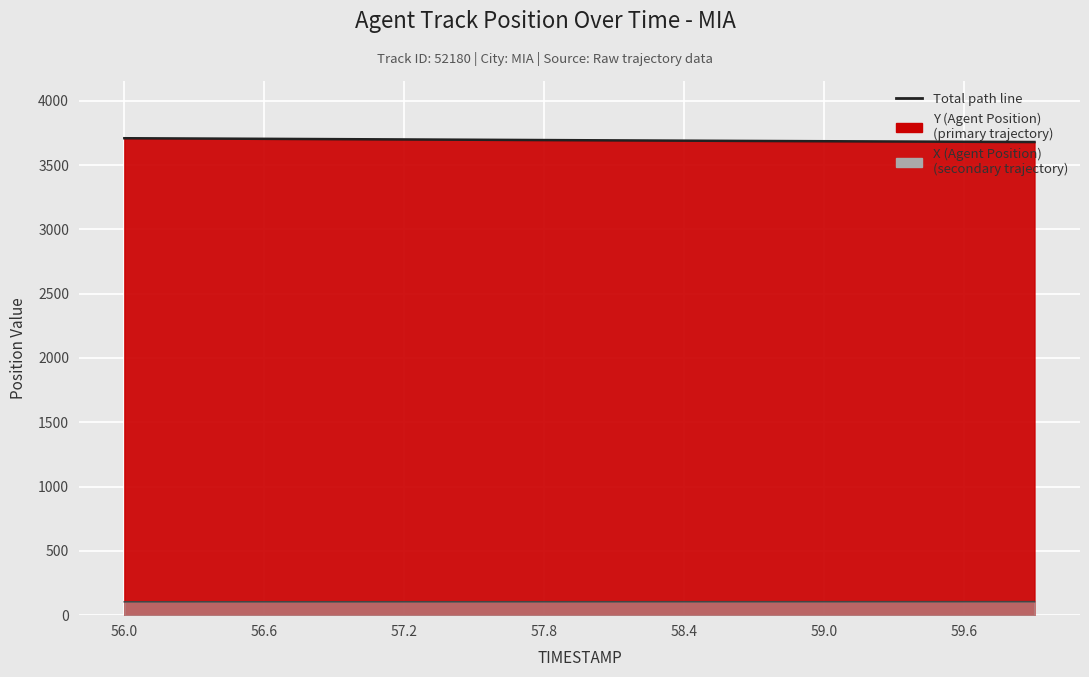

List the series in order of their peak value, lowest first.

X (Agent Position), Y (Agent Position)